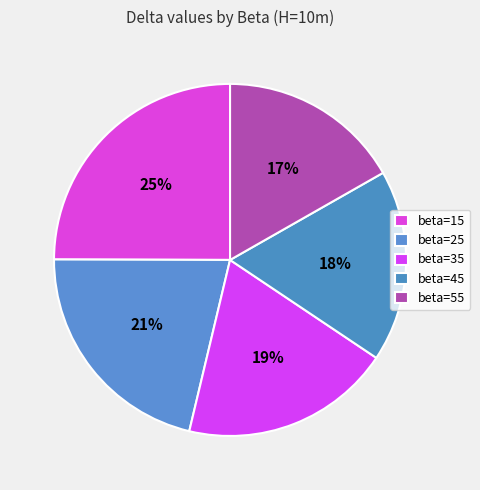

Count the number of slices in the pie.

5